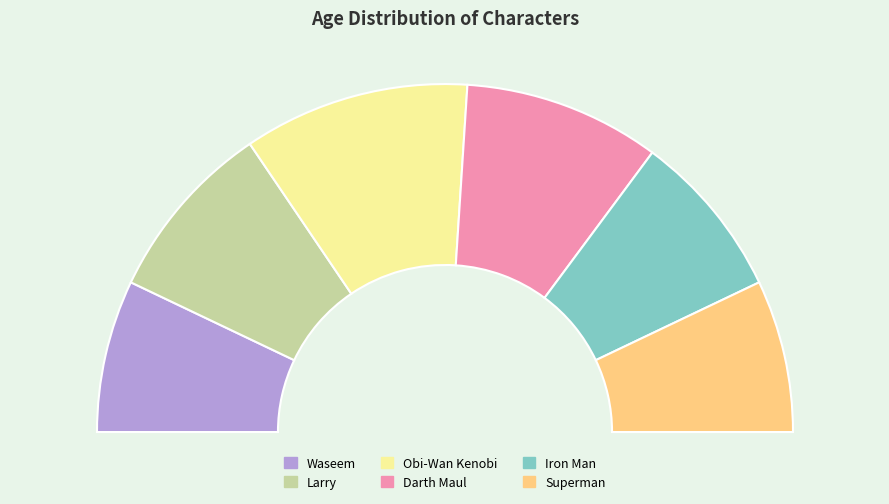

Rank the categories by value from lowest to highest.

Waseem, Superman, Iron Man, Larry, Darth Maul, Obi-Wan Kenobi